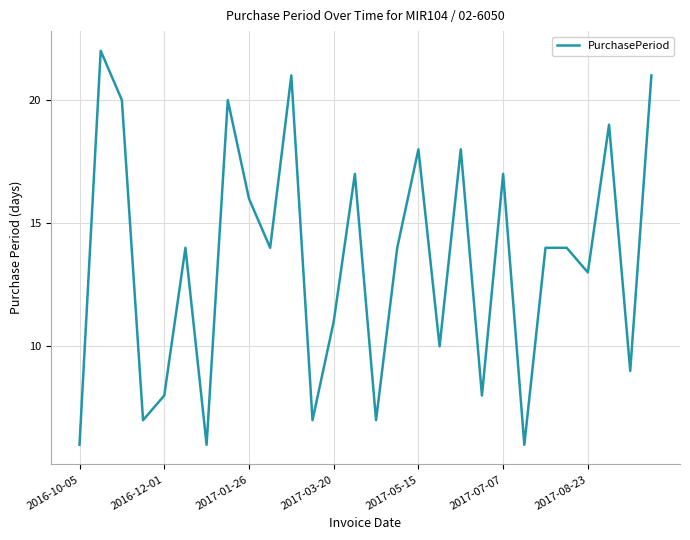

What is the difference between the maximum and minimum values?

16